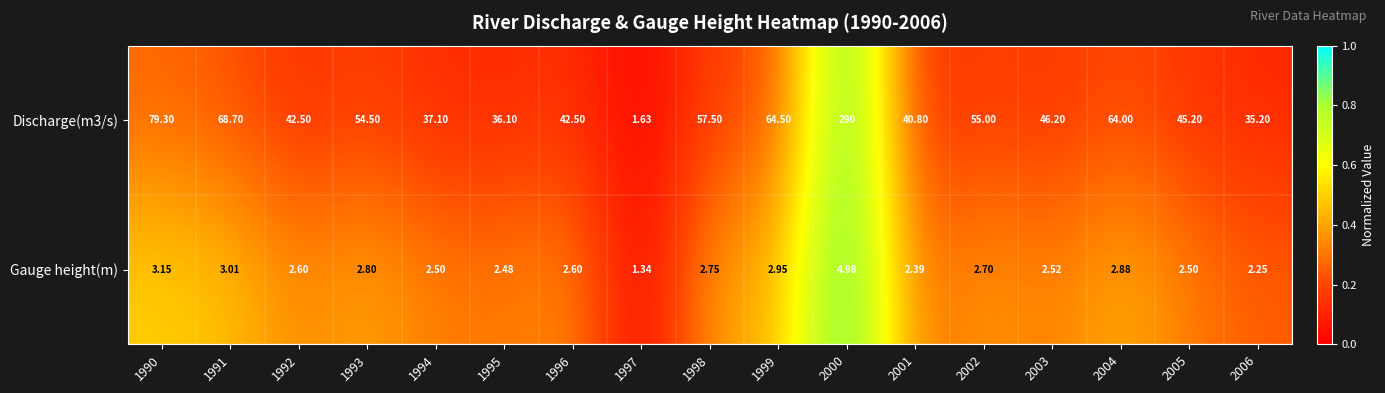

Is the value of Discharge(m3/s) at 2006 greater than the value of Gauge height(m) at 2003?

Yes